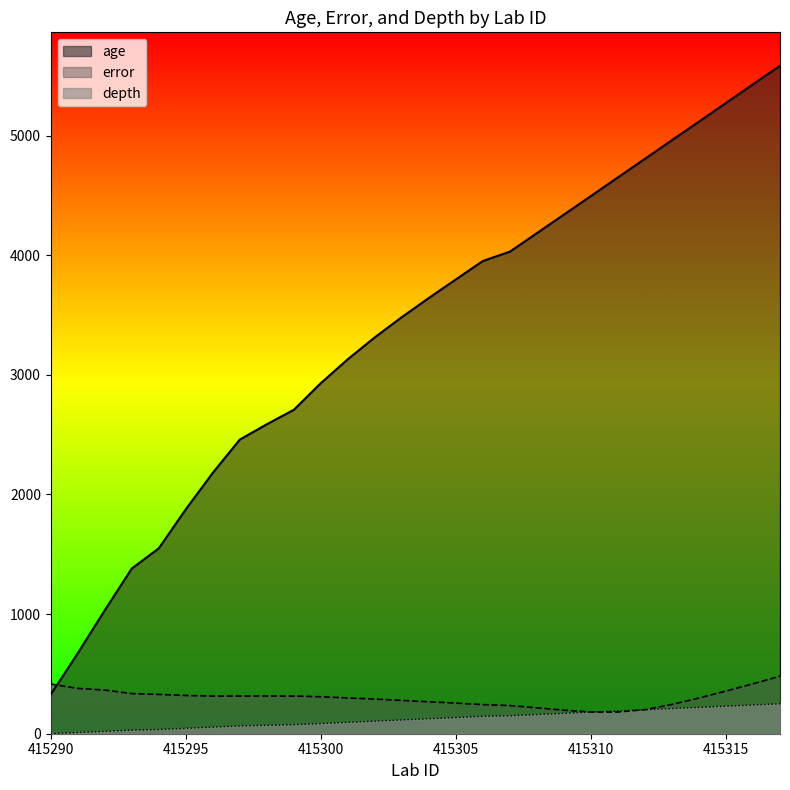

At how many categories does at least one series exceed 1027?

26